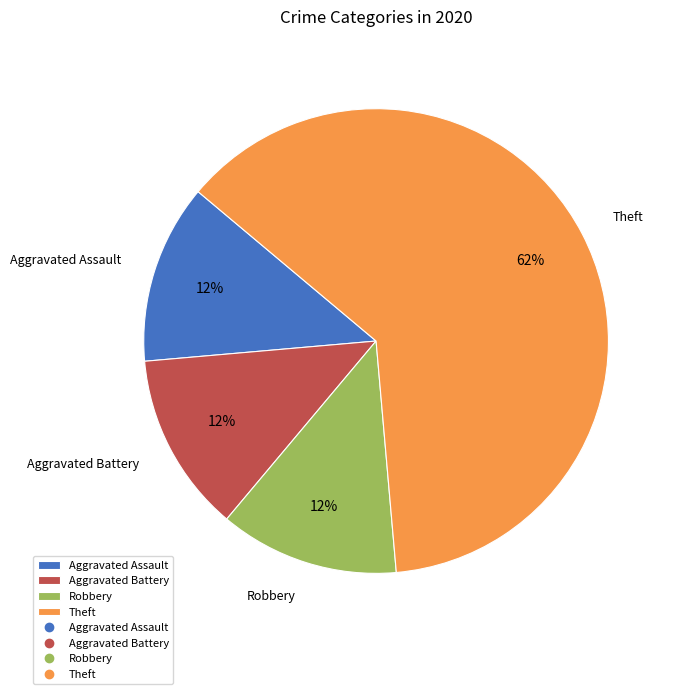

True or false: Aggravated Assault accounts for 12% of the total.

True